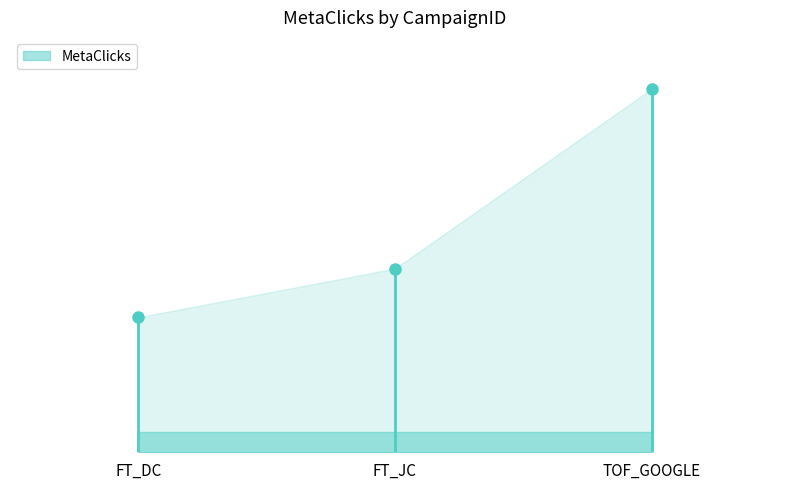

How many data points are less than 230?

1